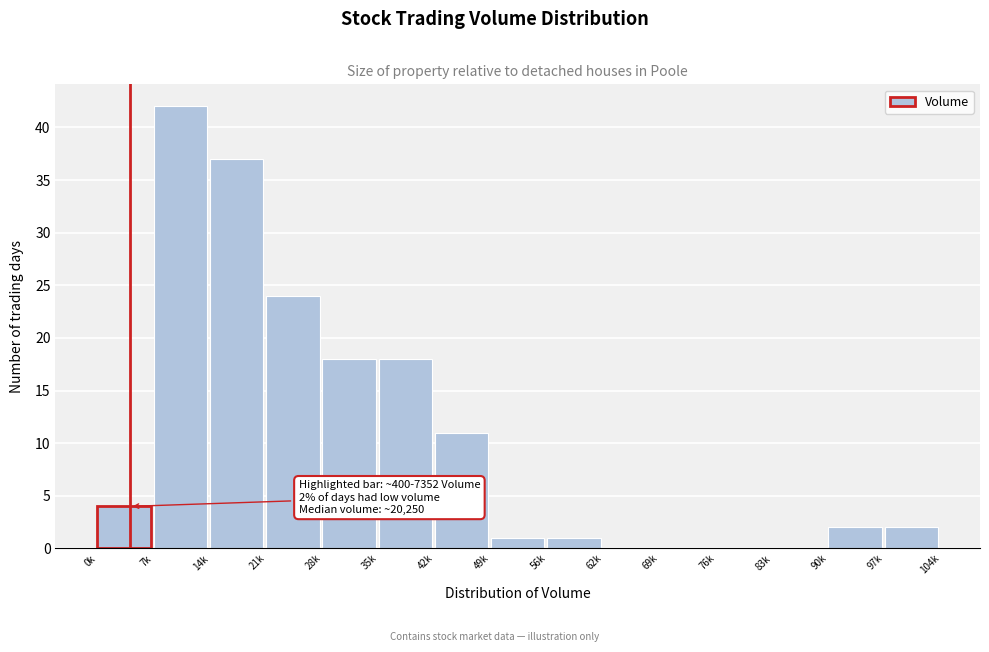

Reading left to right, list all the values displayed in this chart.

0k=4	7k=42	14k=37	21k=24	28k=18	35k=18	42k=11	49k=1	56k=1	62k=0	69k=0	76k=0	83k=0	90k=2	97k=2